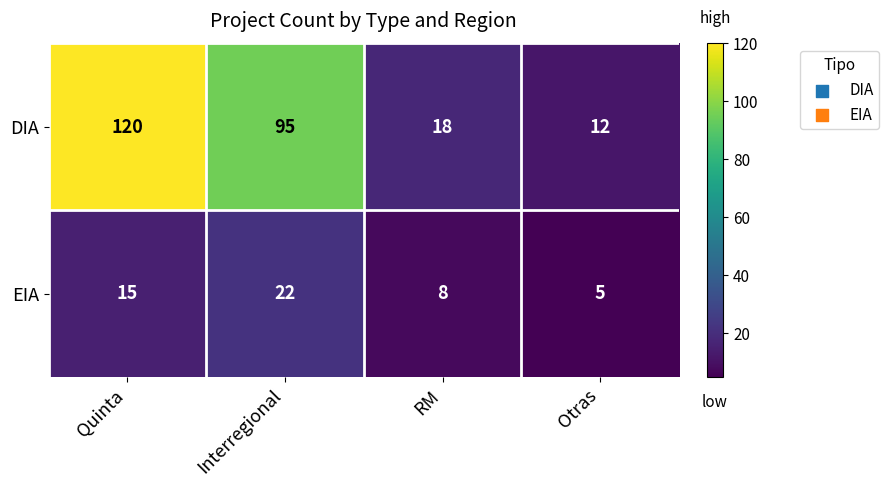

Reading right to left, transcribe all the data shown in this chart.

DIA: 12	18	95	120
EIA: 5	8	22	15